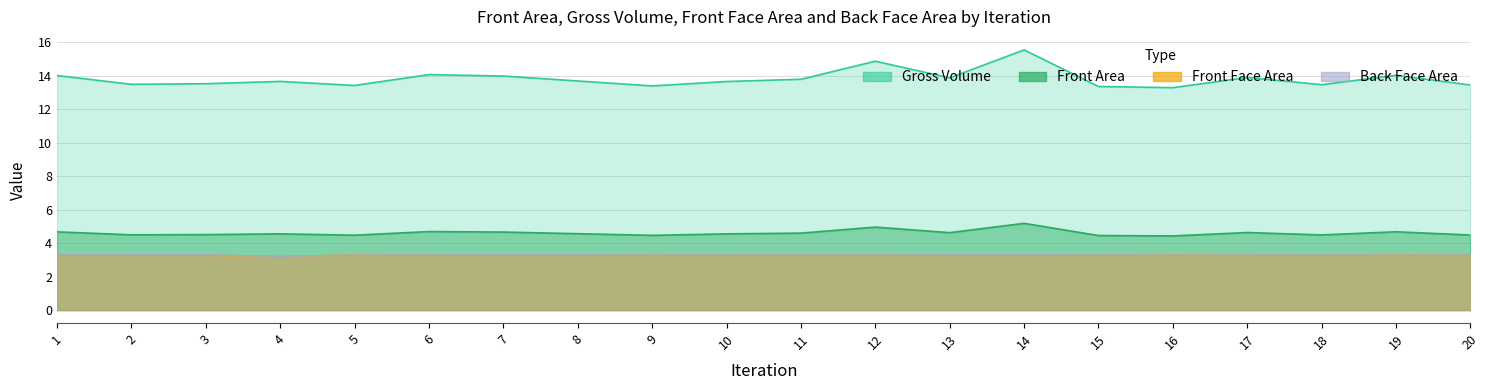

Is it true that Gross Volume equals 9.0 at 14?

False